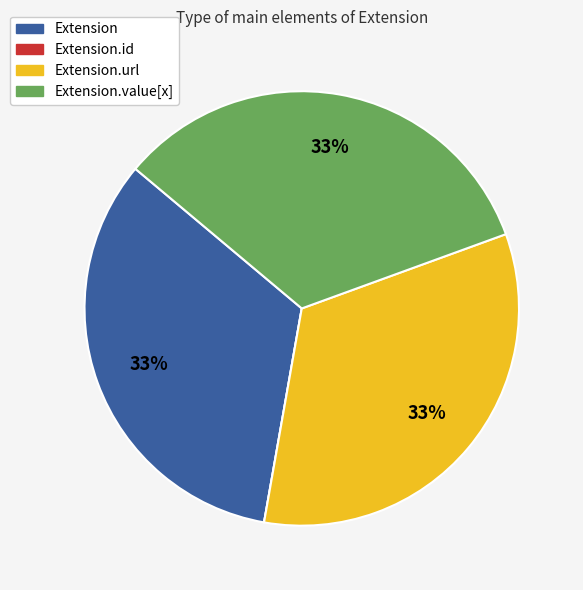

To the nearest percent, what is the average slice percentage?

25%